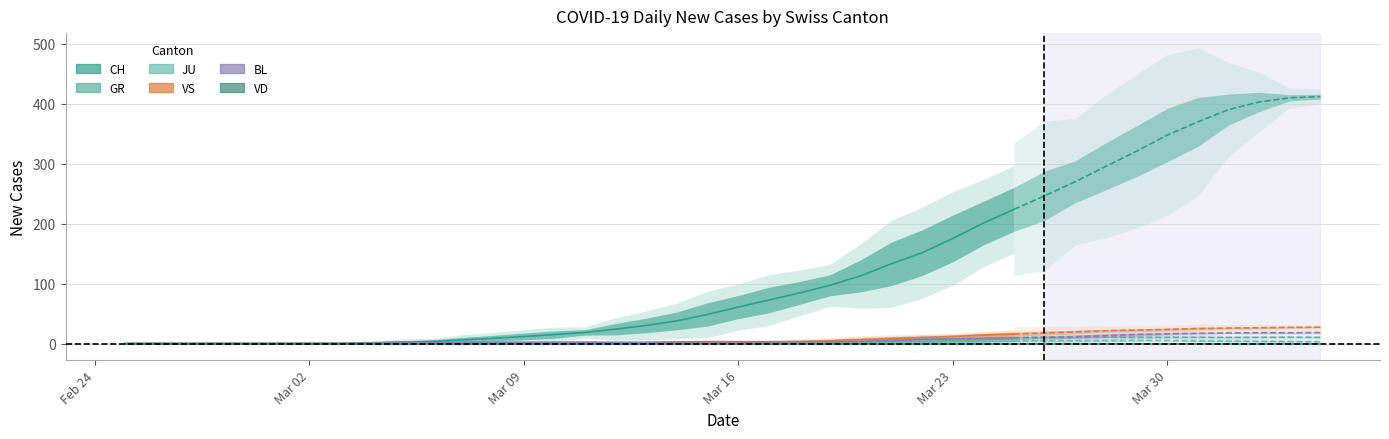

True or false: BL has more than 0 points higher than both neighbors.

True